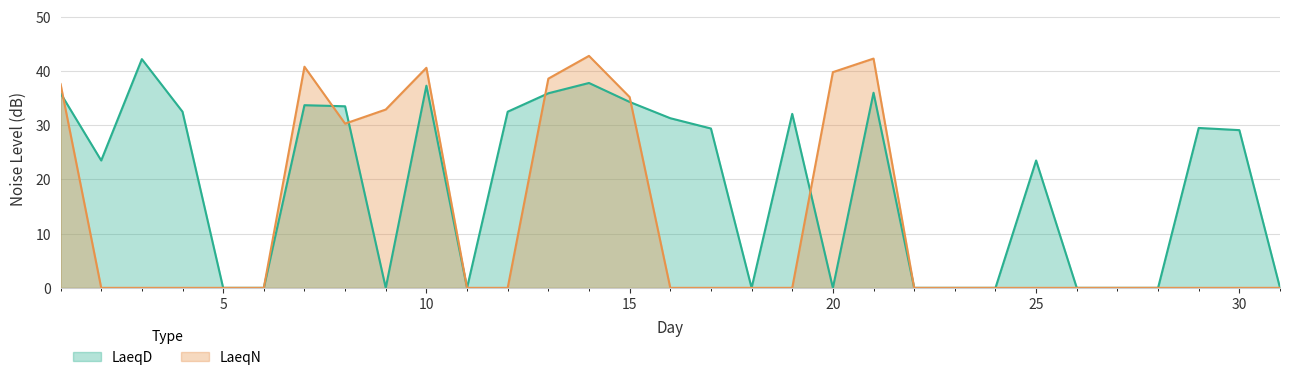

List the series in order of their overall mean, highest first.

LaeqD, LaeqN